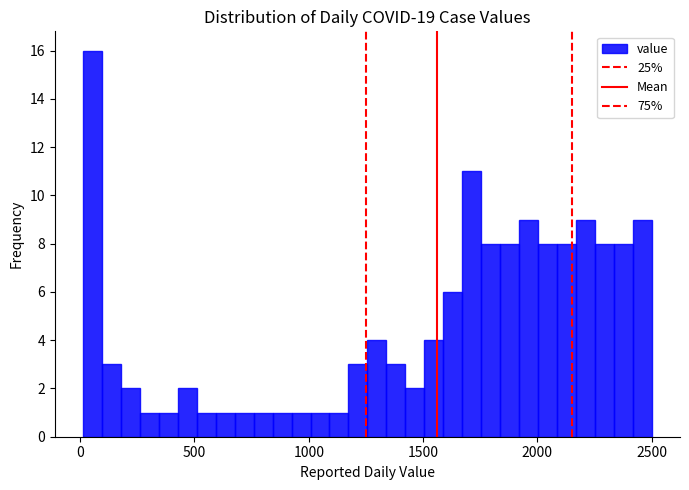

Around what value on the x-axis is the tallest bar? Give the approximate position of its centre, as read against the axis.

50